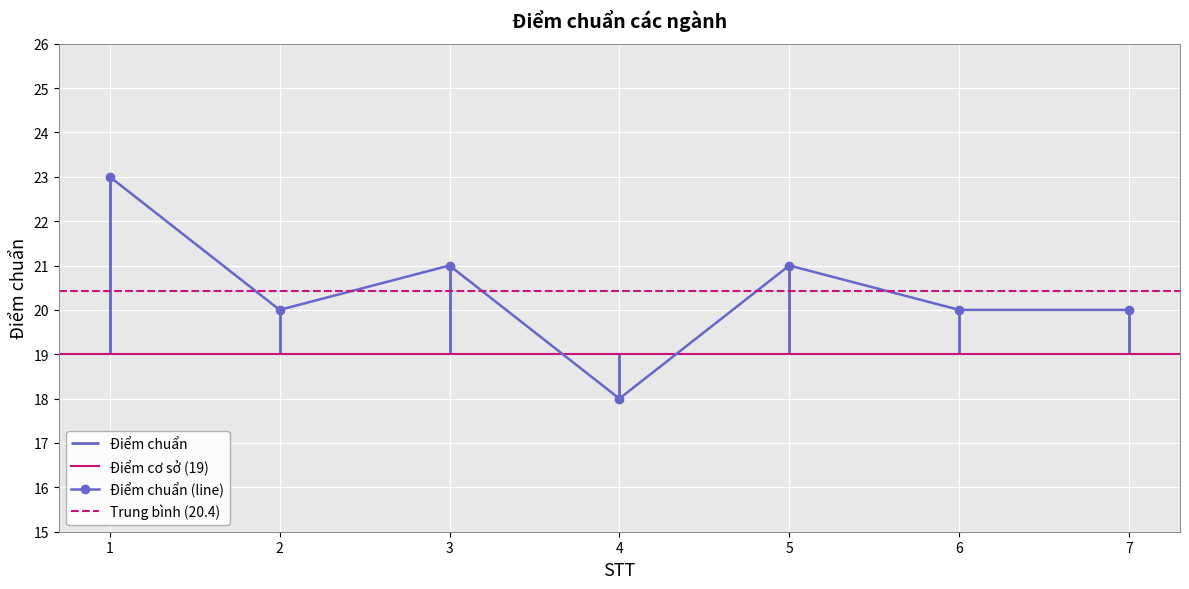

Is this an area chart (filled region under the line)?

No